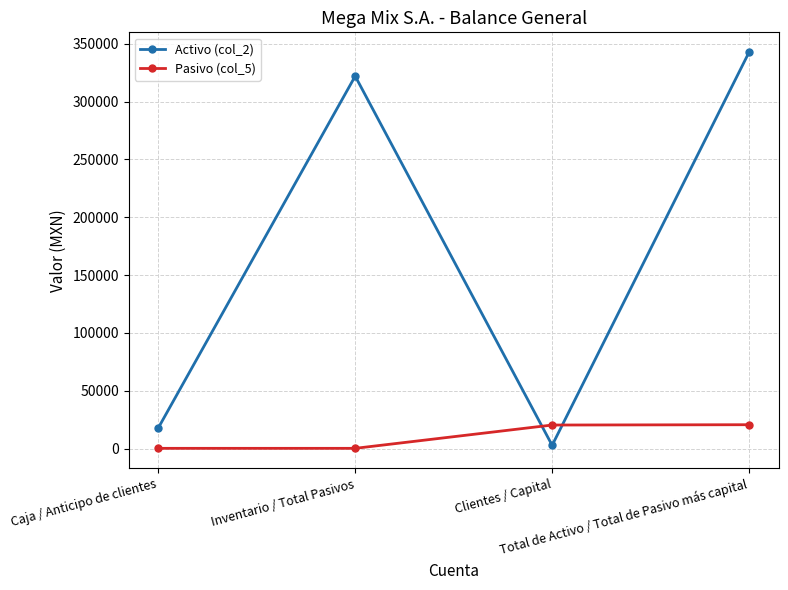

True or false: Pasivo (col_5) has more than 2 interior local peaks.

False